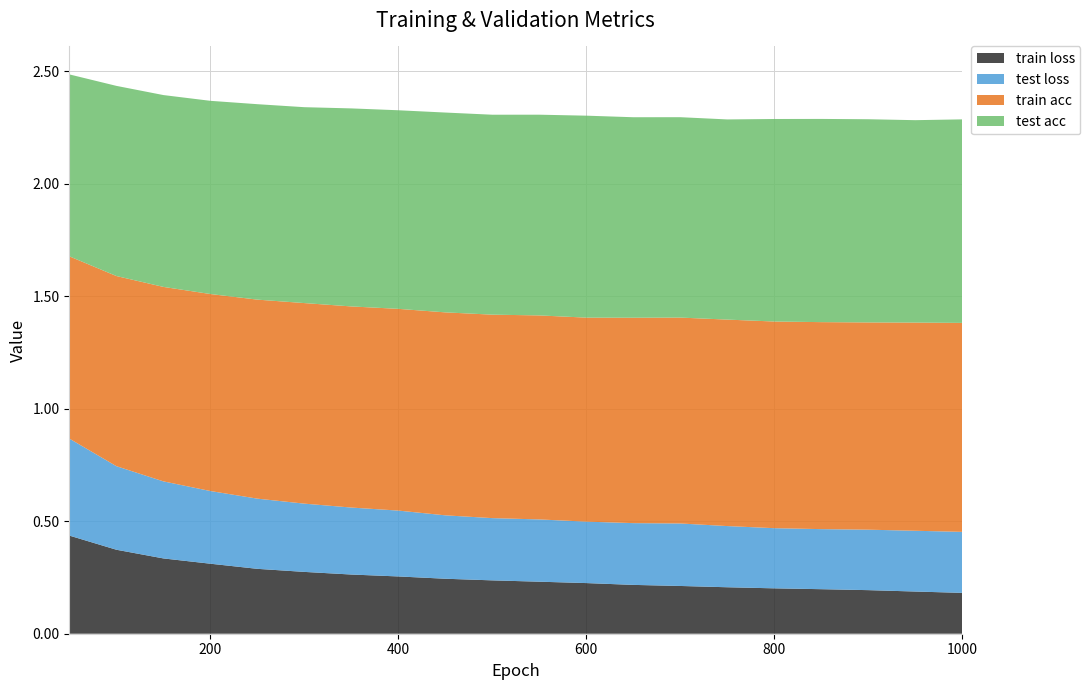

Reading left to right, extract all data points from this chart.

train acc: 50=0.8	100=0.8	150=0.9	200=0.9	250=0.9	300=0.9	350=0.9	400=0.9	450=0.9	500=0.9	550=0.9	600=0.9	650=0.9	700=0.9	750=0.9	800=0.9	850=0.9	900=0.9	950=0.9	1000=0.9
test acc: 50=0.8	100=0.8	150=0.9	200=0.9	250=0.9	300=0.9	350=0.9	400=0.9	450=0.9	500=0.9	550=0.9	600=0.9	650=0.9	700=0.9	750=0.9	800=0.9	850=0.9	900=0.9	950=0.9	1000=0.9
train loss: 50=0.4	100=0.4	150=0.3	200=0.3	250=0.3	300=0.3	350=0.3	400=0.3	450=0.2	500=0.2	550=0.2	600=0.2	650=0.2	700=0.2	750=0.2	800=0.2	850=0.2	900=0.2	950=0.2	1000=0.2
test loss: 50=0.4	100=0.4	150=0.3	200=0.3	250=0.3	300=0.3	350=0.3	400=0.3	450=0.3	500=0.3	550=0.3	600=0.3	650=0.3	700=0.3	750=0.3	800=0.3	850=0.3	900=0.3	950=0.3	1000=0.3